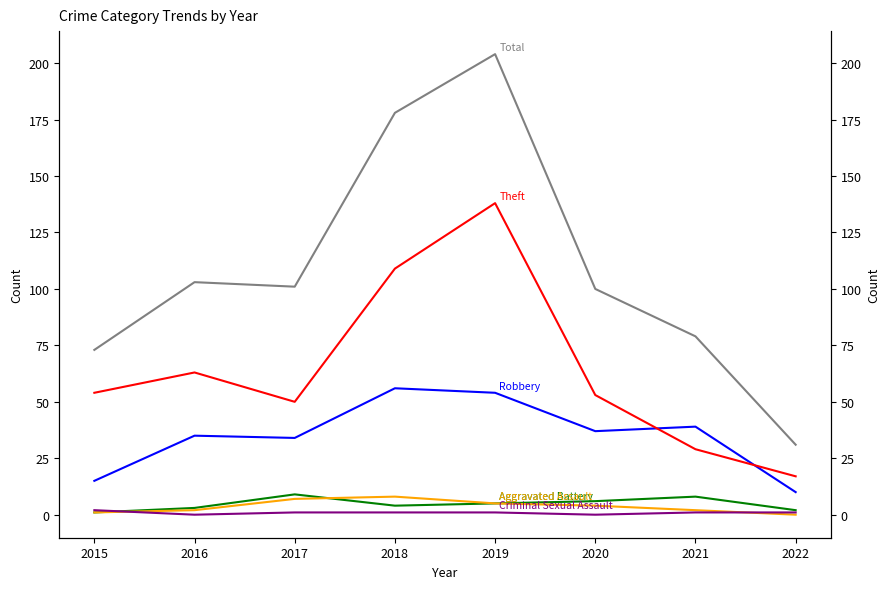

How many interior local peaks does the Aggravated Battery series have?

2